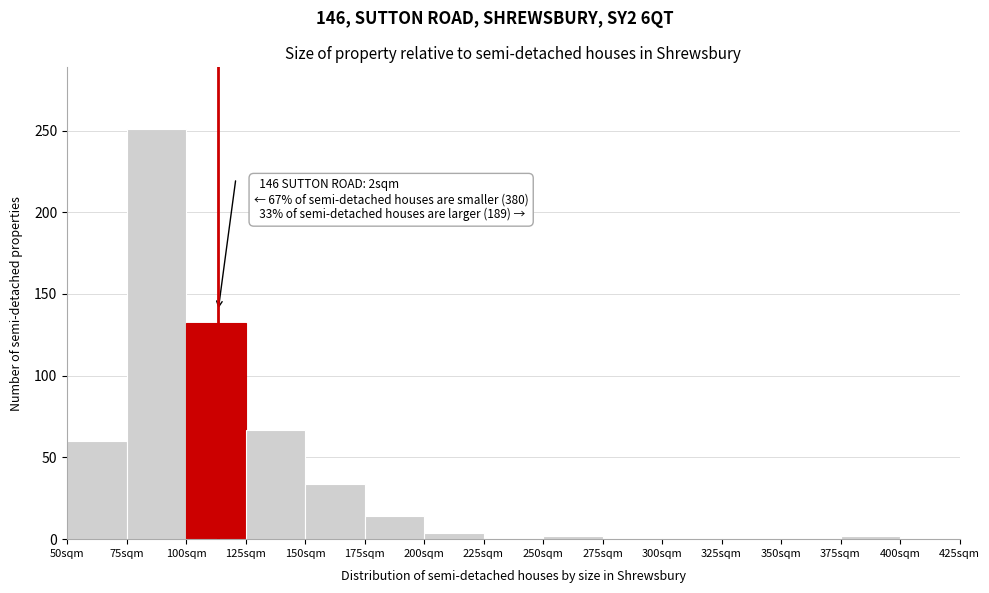

At which label is the value closest to 125?

100sqm